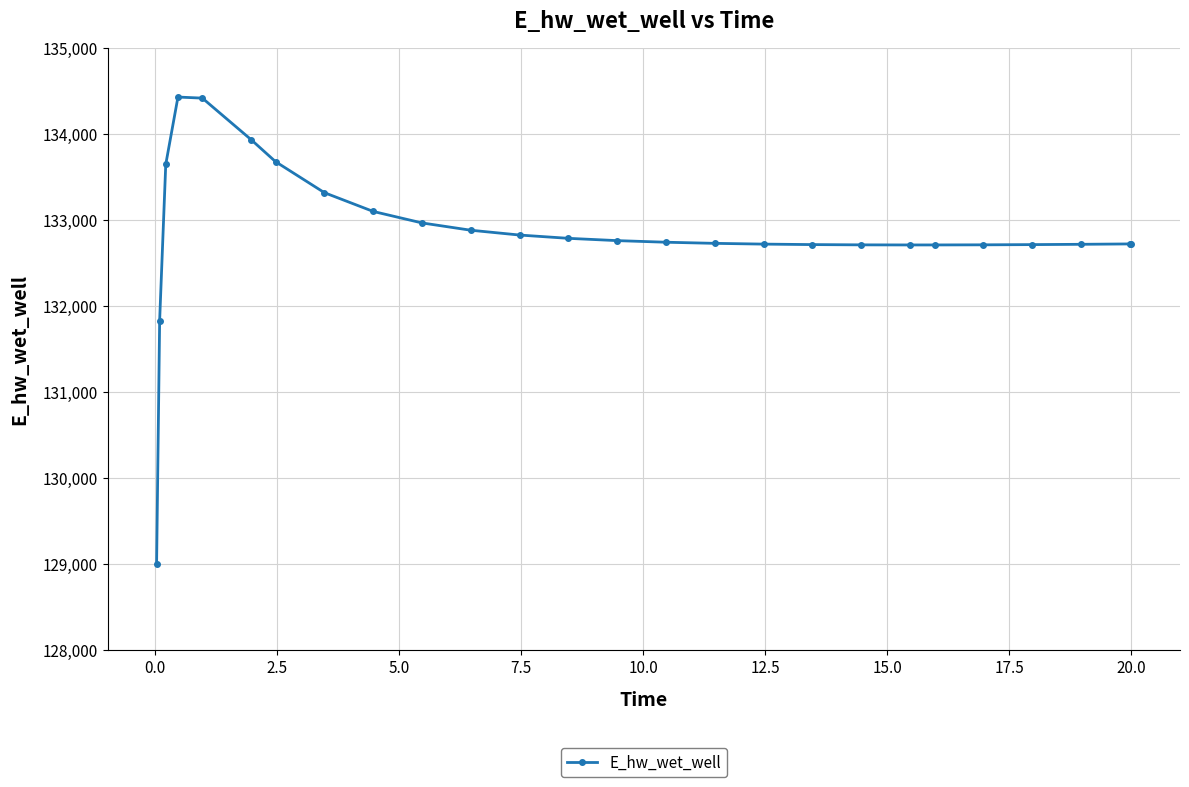

What is the difference between the maximum and second lowest values?

2598.7